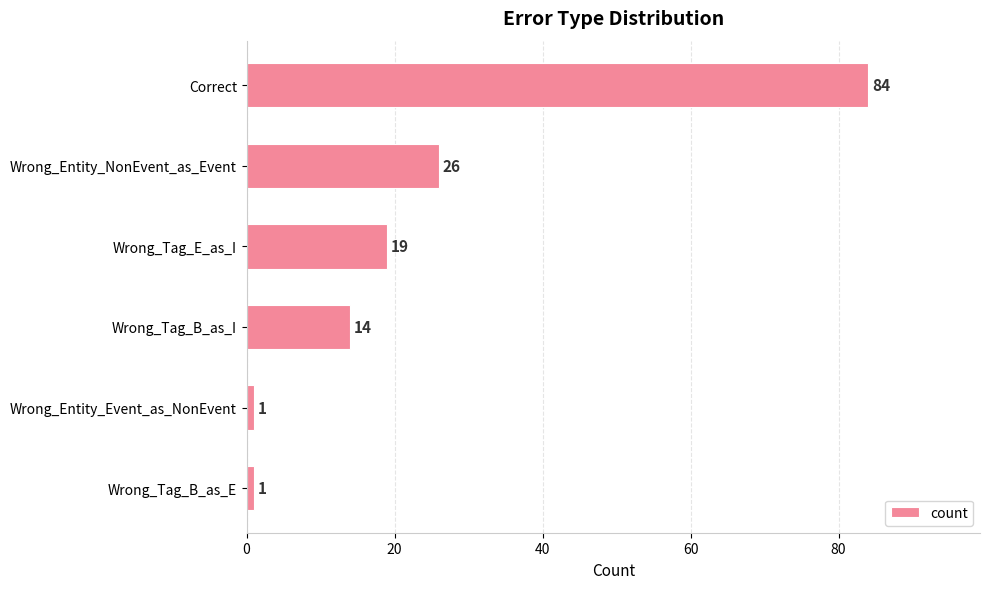

What is the change in value from Correct to Wrong_Tag_B_as_I?

-70